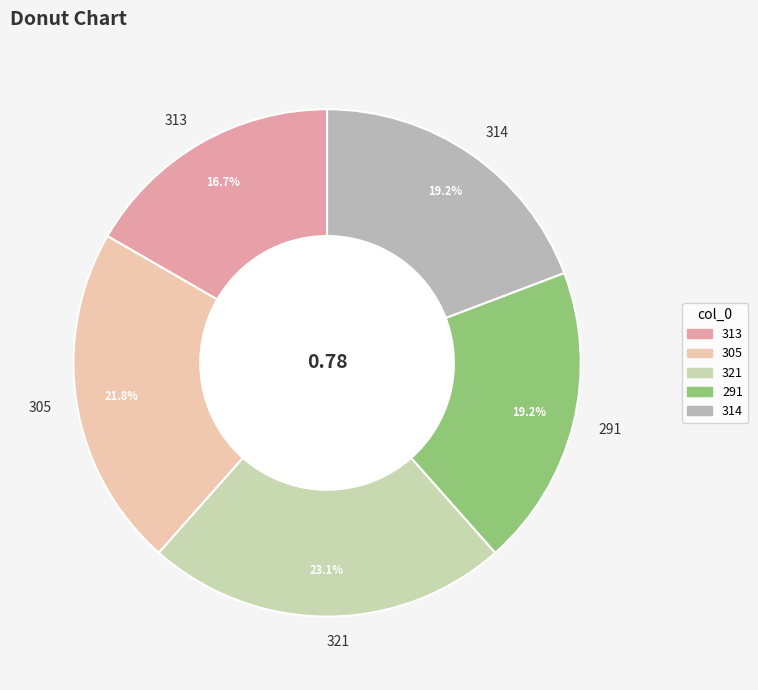

What percentage do 313 and 291 together represent?

35.9%